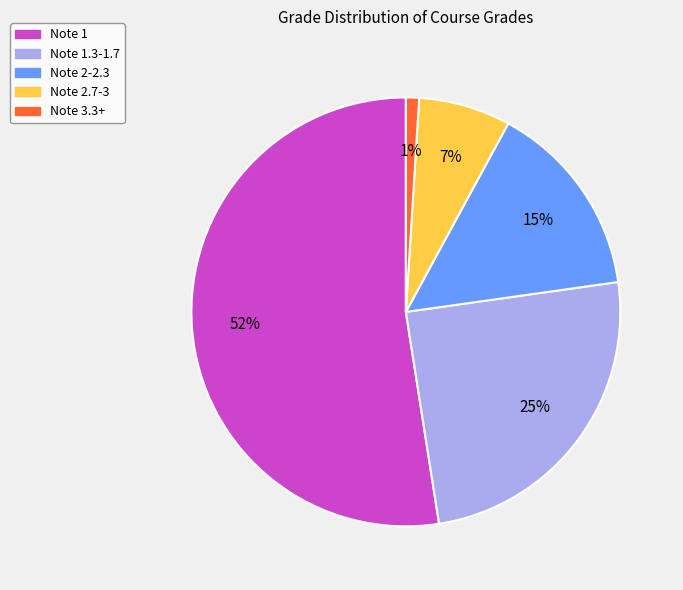

Does any single category account for the majority?

Yes